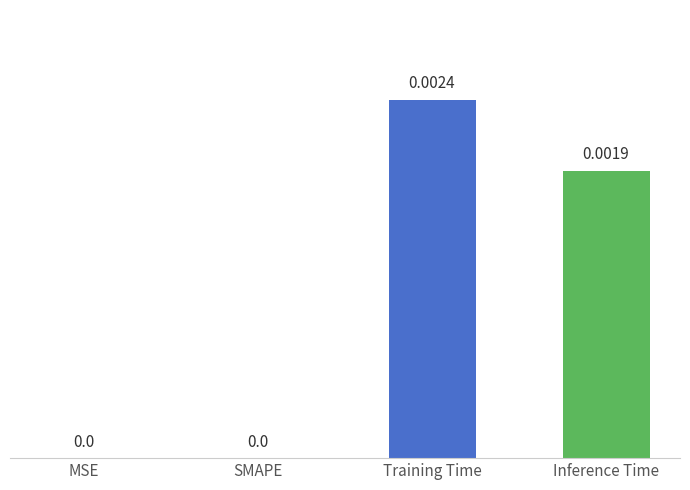

Are the bars horizontal?

No